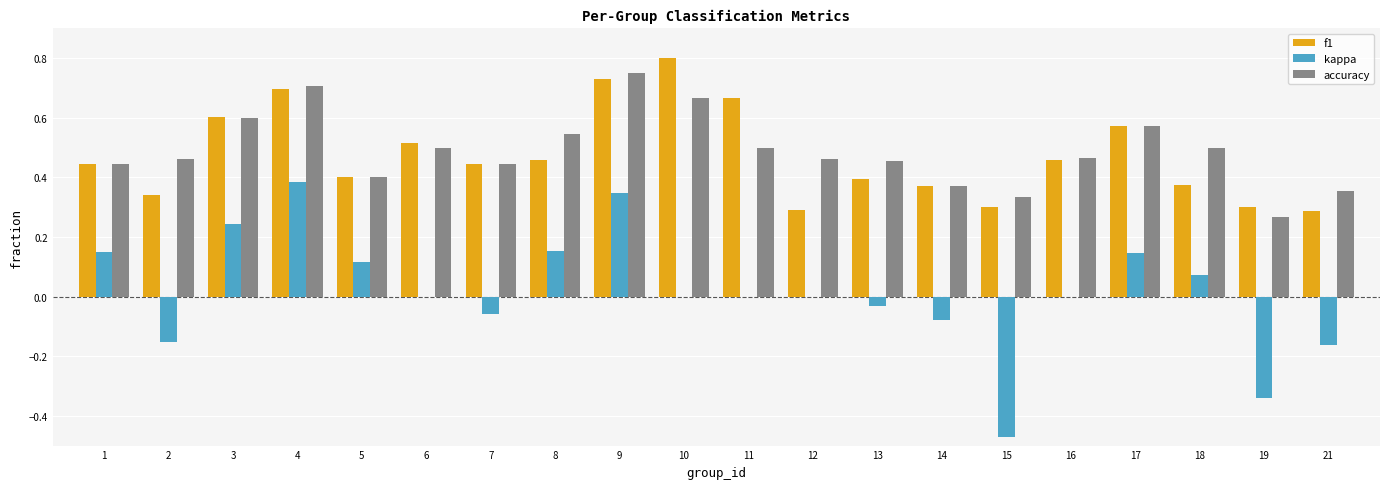

At which category is the sum across all series the highest?

9